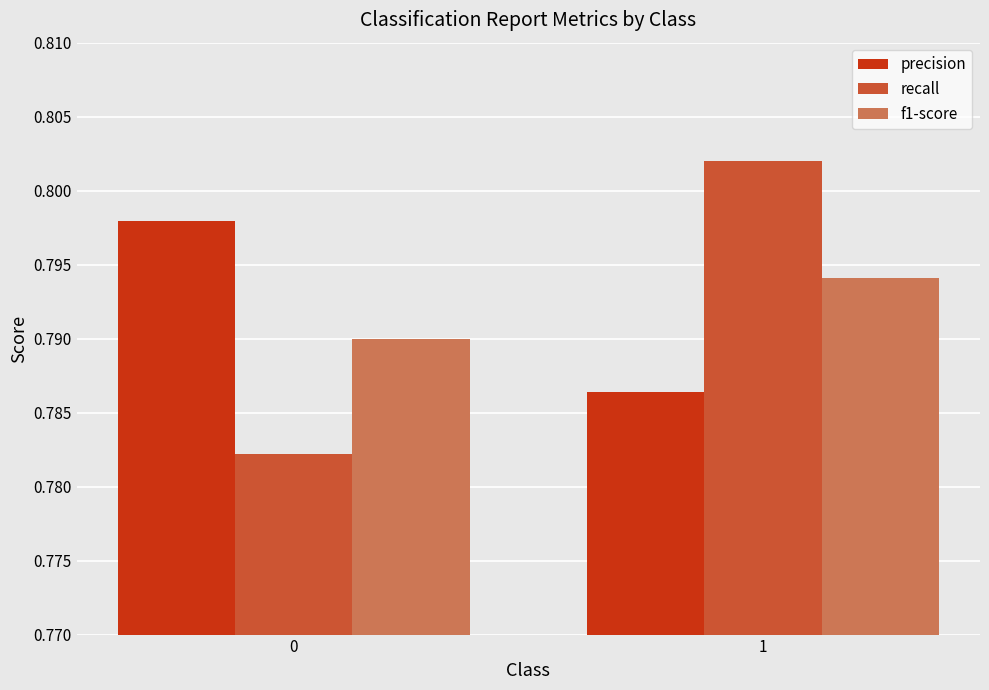

How many precision values are between 0 and 1?

2